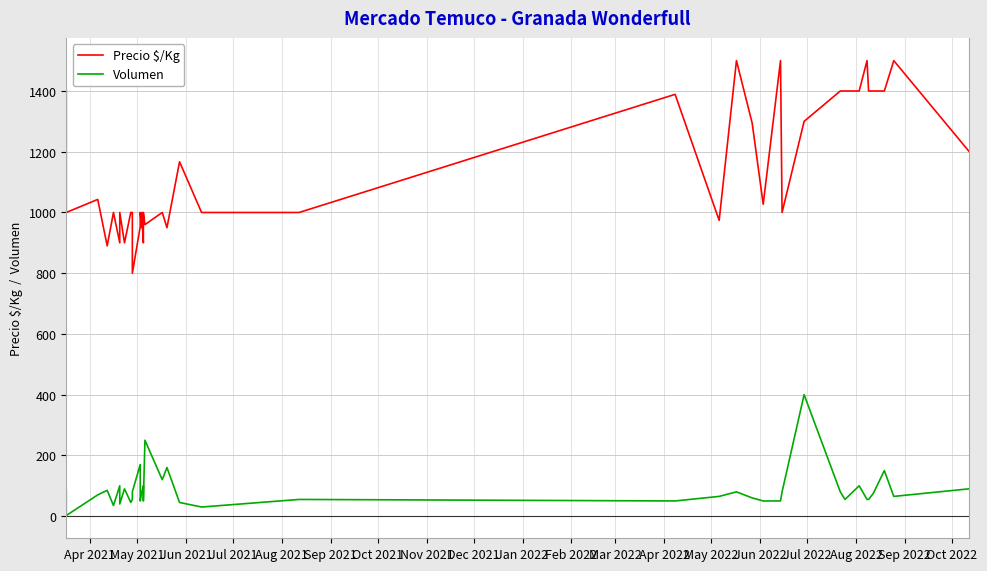

What is the value of the Precio $/Kg point at the 17th from the left?

1000